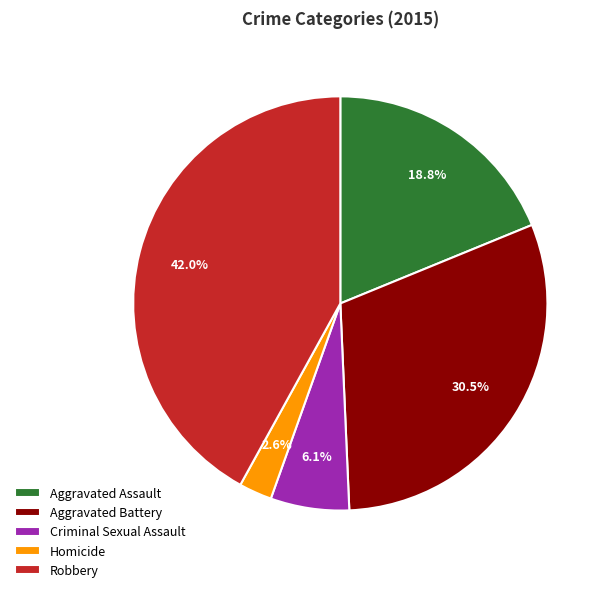

Between Robbery and Criminal Sexual Assault, which is larger?

Robbery